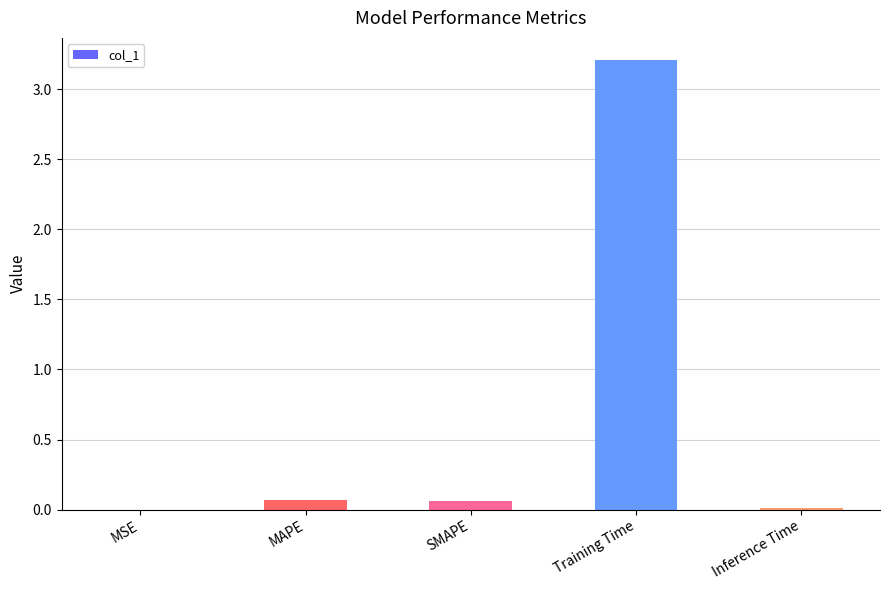

Does the chart contain stacked bars?

No